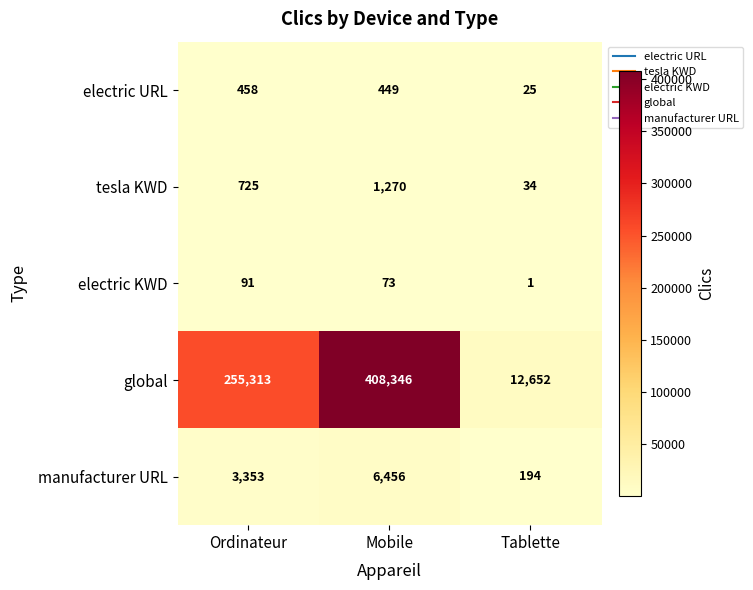

How many distinct data groups are displayed?

5